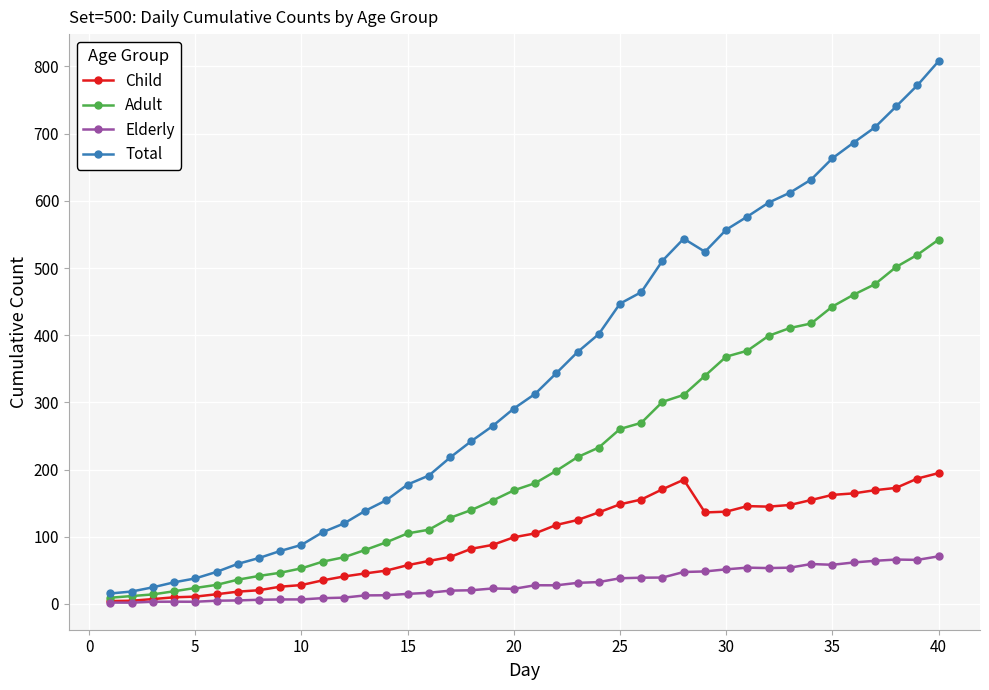

How many lines are shown in the chart?

4